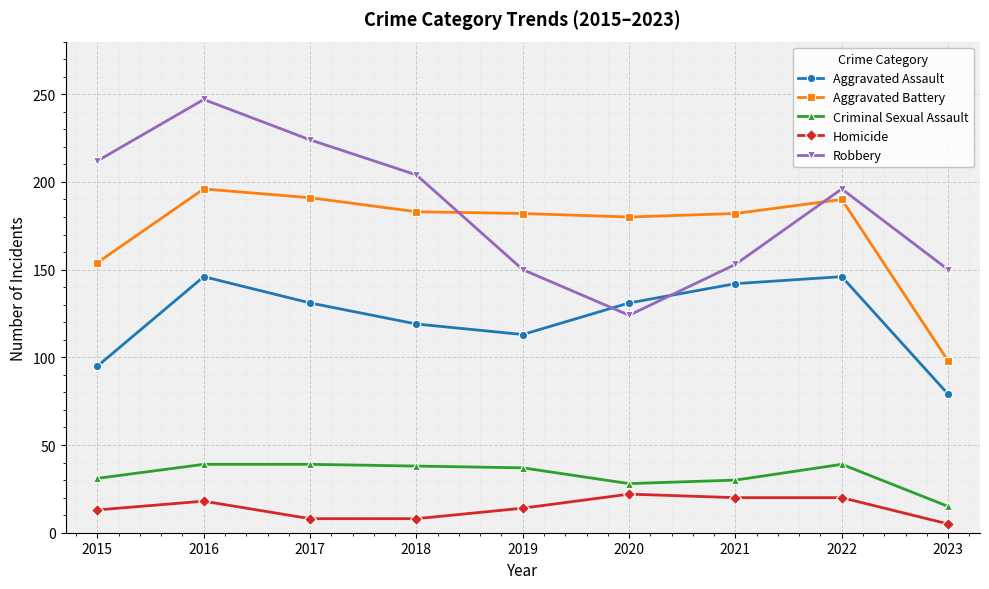

In Robbery, how many points are lower than both neighbors (excluding endpoints)?

1